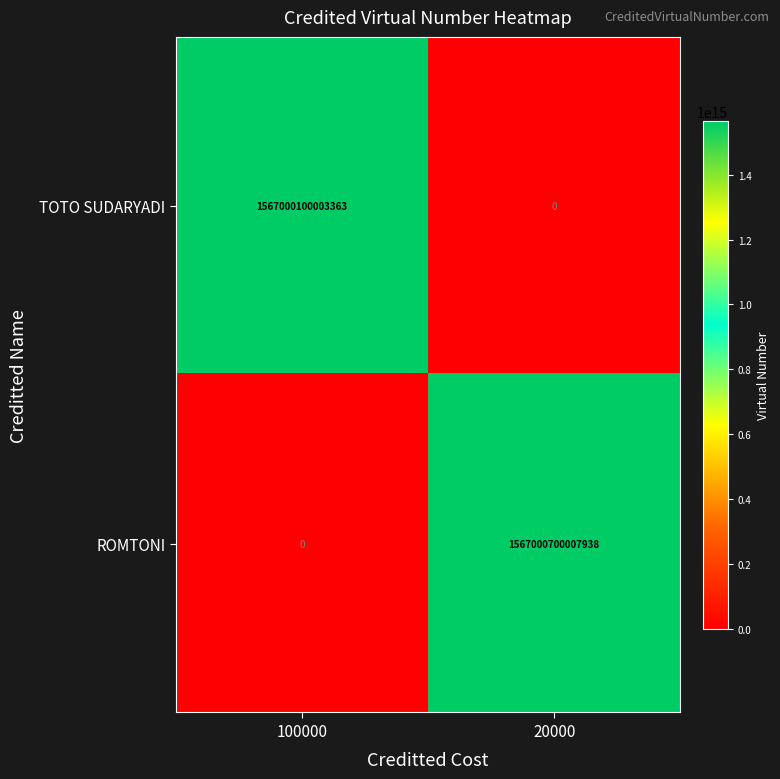

Which category has the lowest value in the TOTO SUDARYADI series?

20000